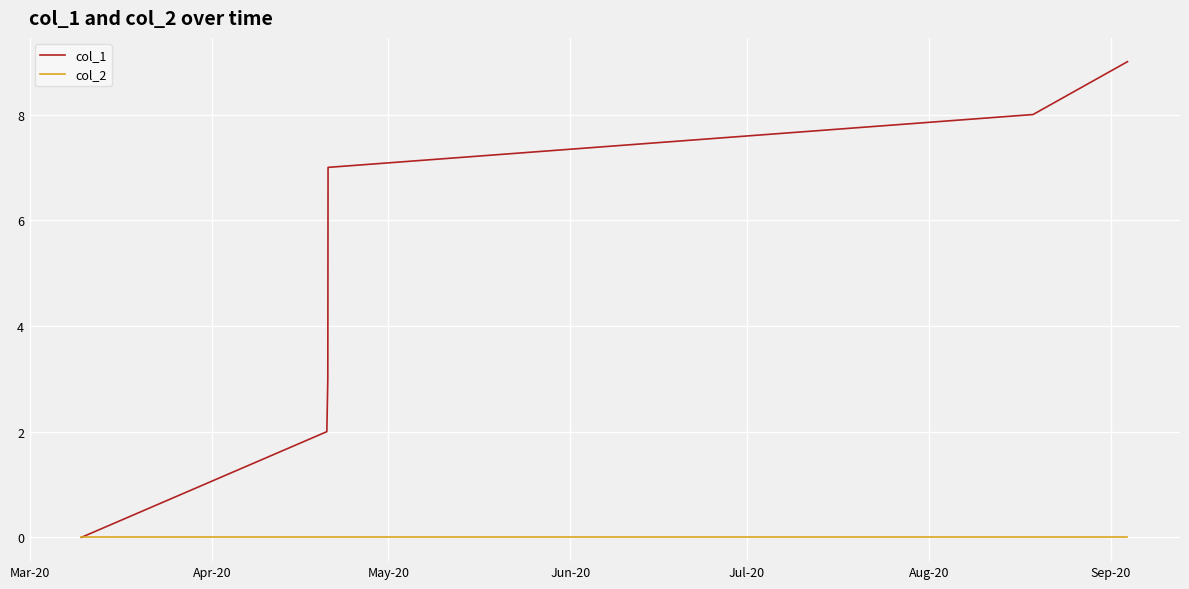

List the series in order of their overall mean, lowest first.

col_2, col_1